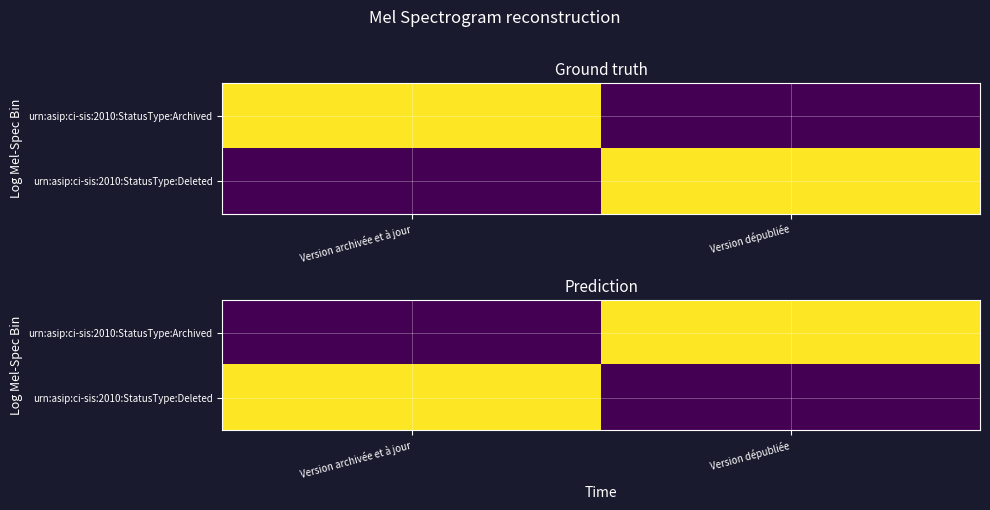

Where is urn:asip:ci-sis:2010:StatusType:Archived nearest to the value 0?

Version archivée et à jour